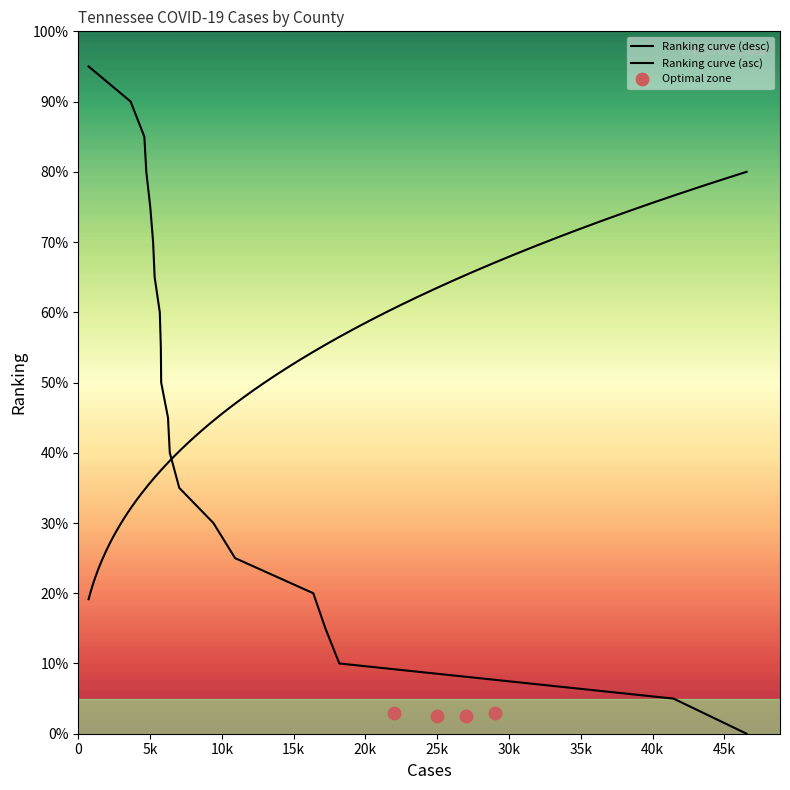

Which has a higher value, Blount or Putnam?

Putnam